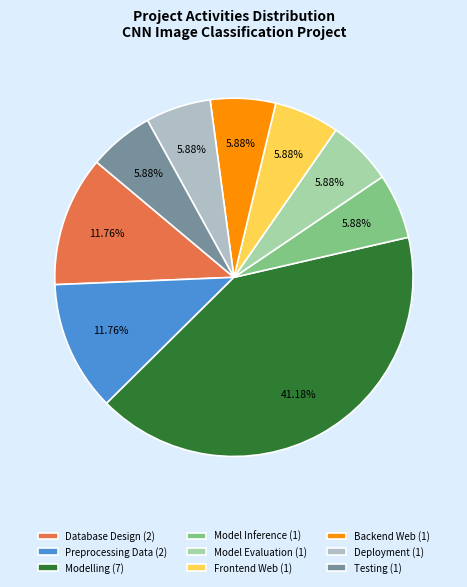

What portion of the pie excludes Database Design?

88.2%